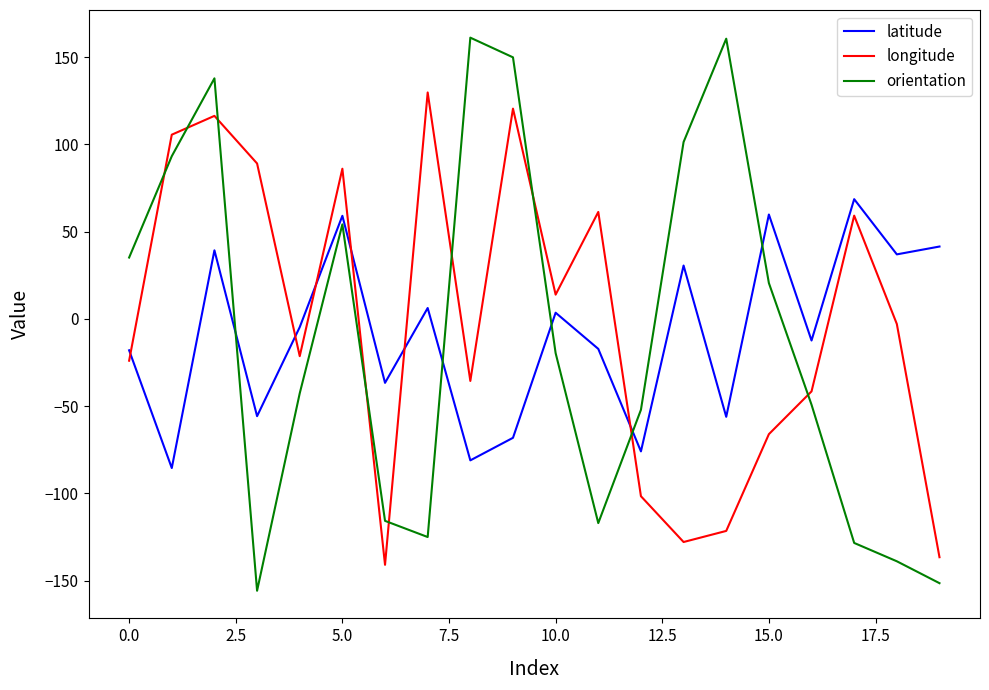

Is this an area chart (filled region under the line)?

No